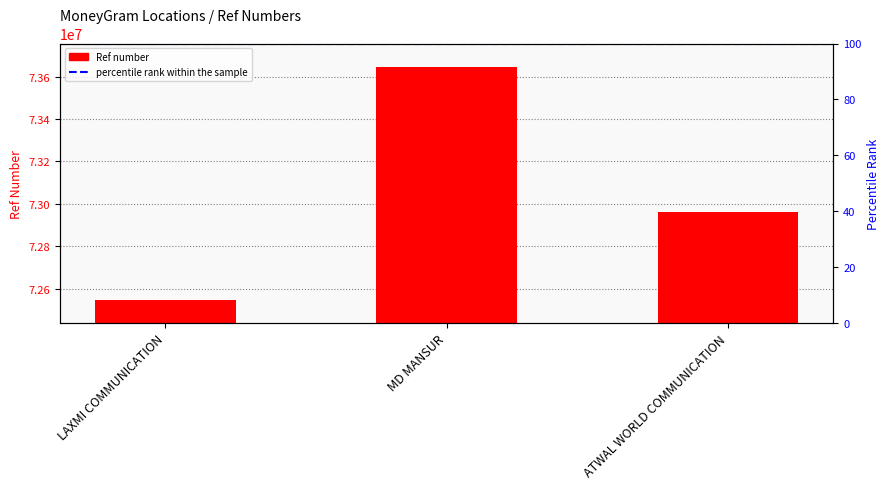

What is the average value?

73051171